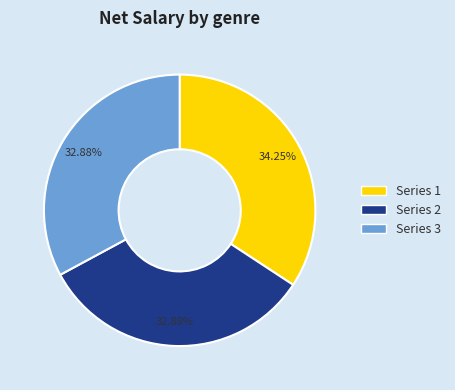

Which category has the biggest portion of the pie?

Series 1